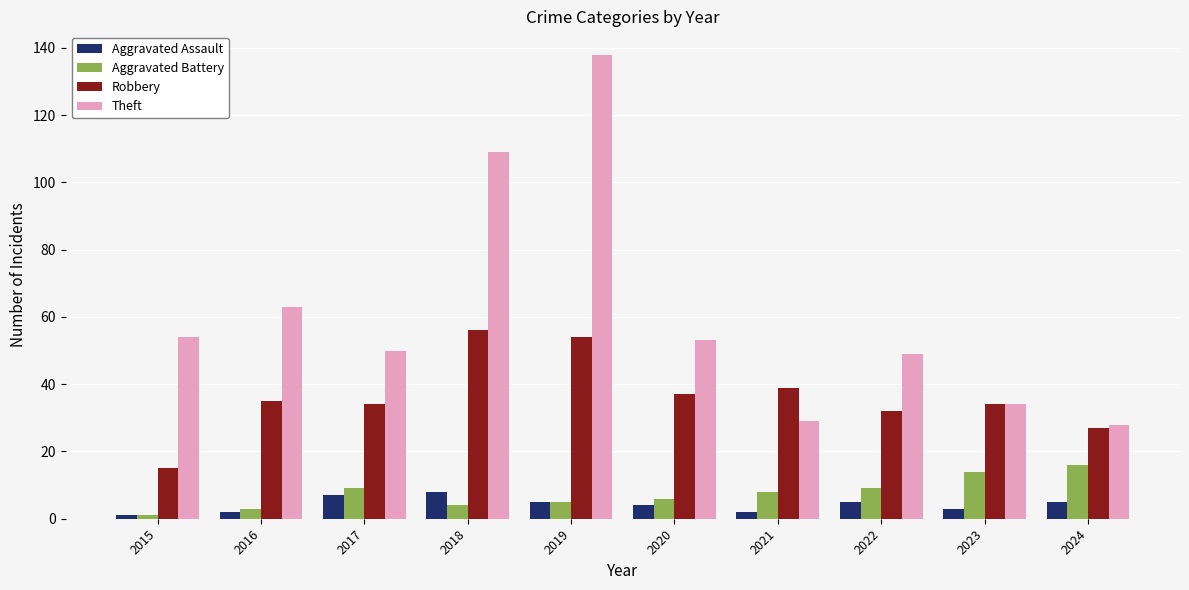

What is the value of the Aggravated Assault bar at the 10th from the left?

5